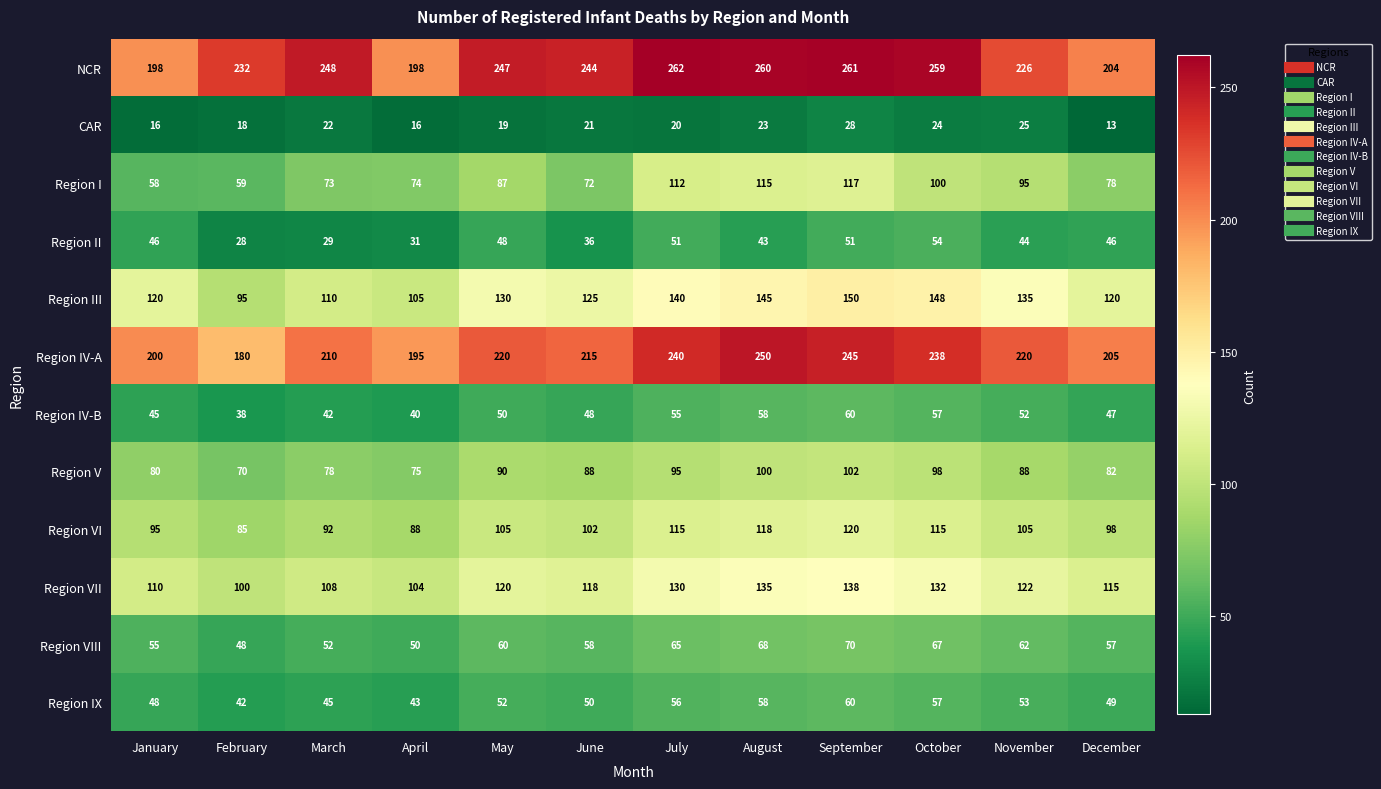

What is the smallest value displayed?

13